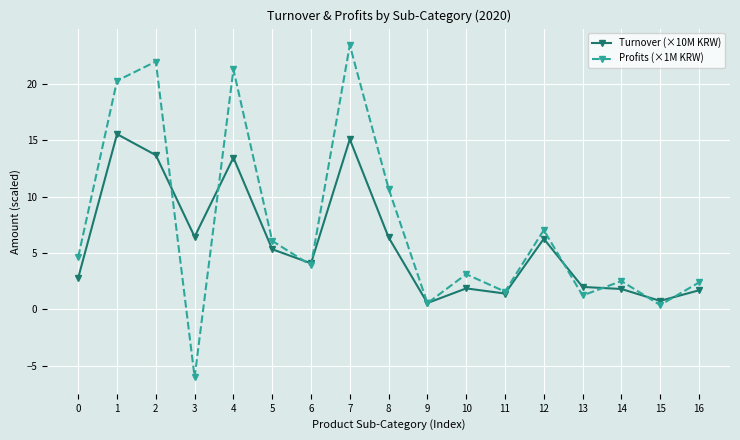

What is the difference between the second highest and second lowest values in the Turnover (×10M KRW) series?

14.3